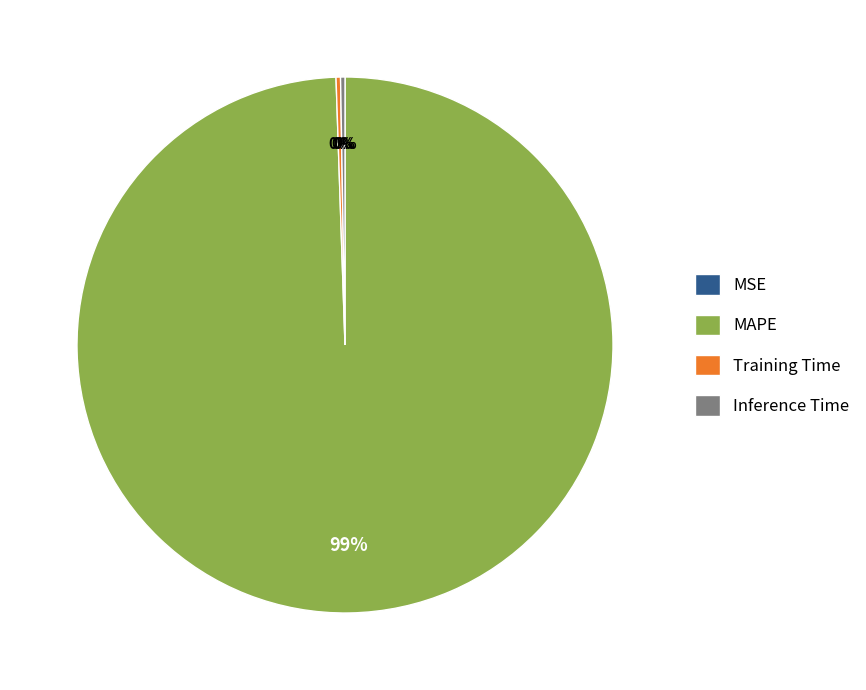

Which slice is the largest?

MAPE